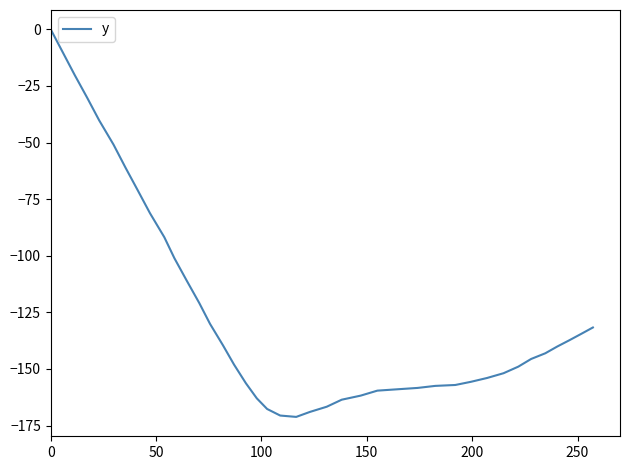

What is the minimum value shown in the chart?

-171.2